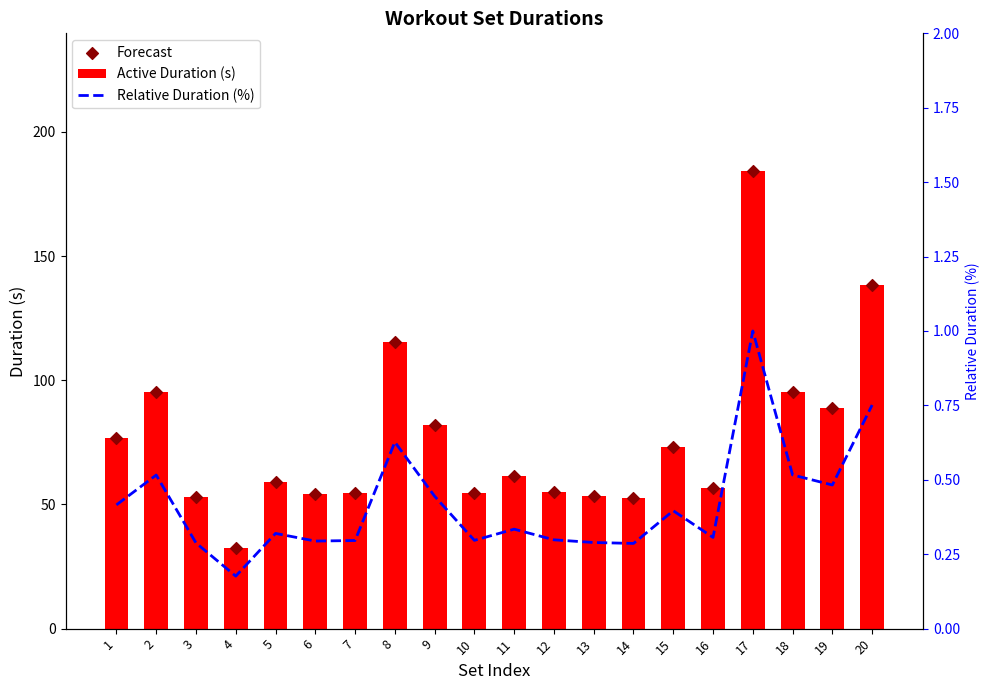

Which series has the largest total across all categories?

Active Duration (s)